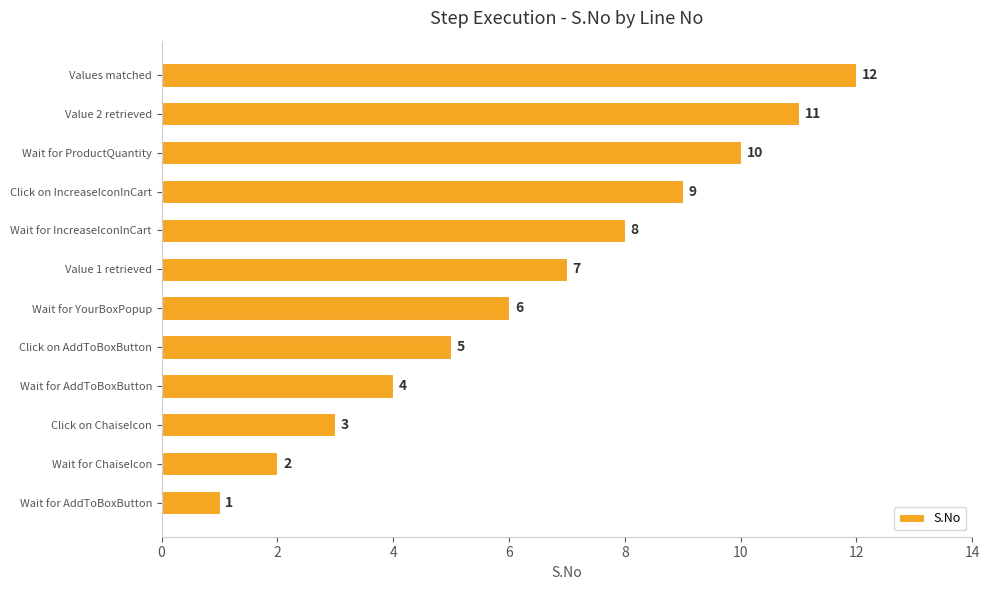

Are the bars horizontal?

Yes